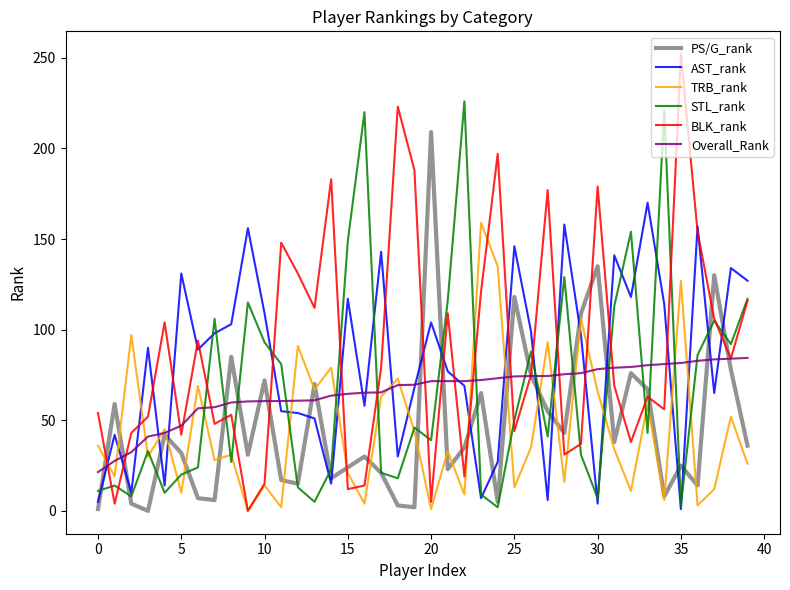

How many lines are shown in the chart?

6